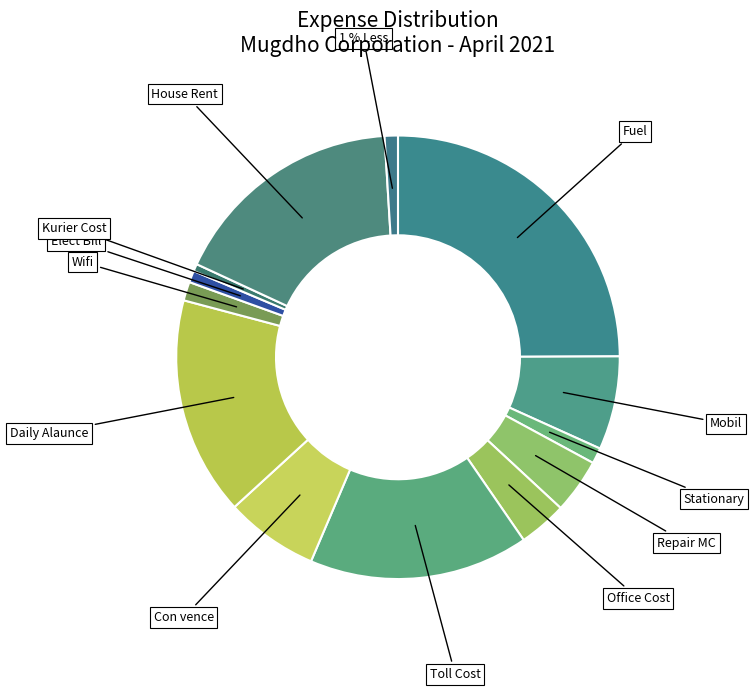

Approximately how many times larger is the value at Fuel compared to Repair MC?

6.2